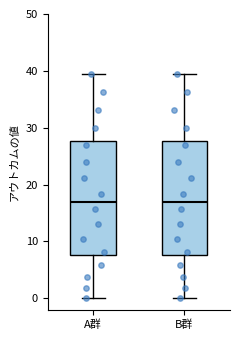

Reading left to right, read every box against the y-axis: the position of its median line, the range the box covers, and the ends of its whiskers. The values are not printed on the chart, so give them approximately, as read against the axis.

A群: median 17, box 8 to 28, whiskers 0 to 40
B群: median 17, box 8 to 28, whiskers 0 to 40